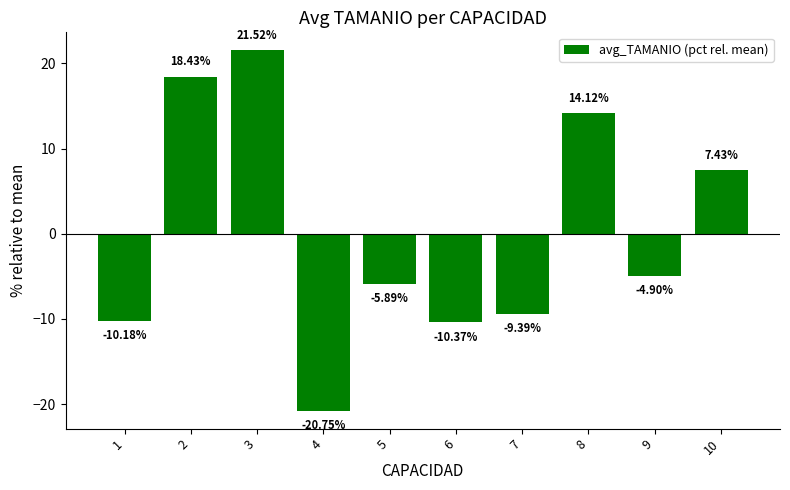

Is it true that the value at 6 is -10.4?

True